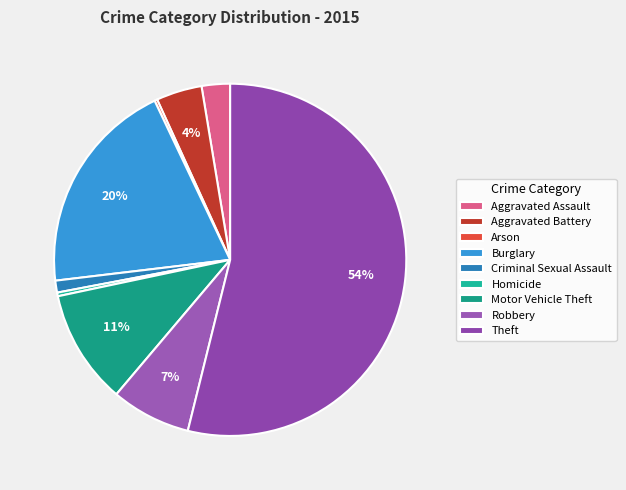

What is the change in value from Aggravated Assault to Motor Vehicle Theft?

+94